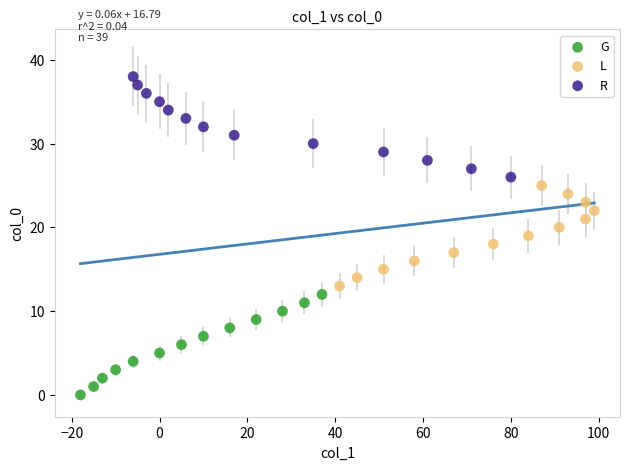

What are all the series names shown in the legend?

G, L, R